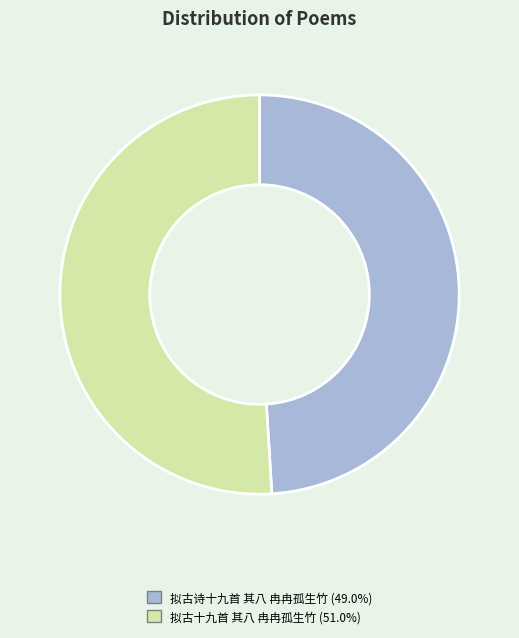

Is there a majority slice in this chart?

Yes